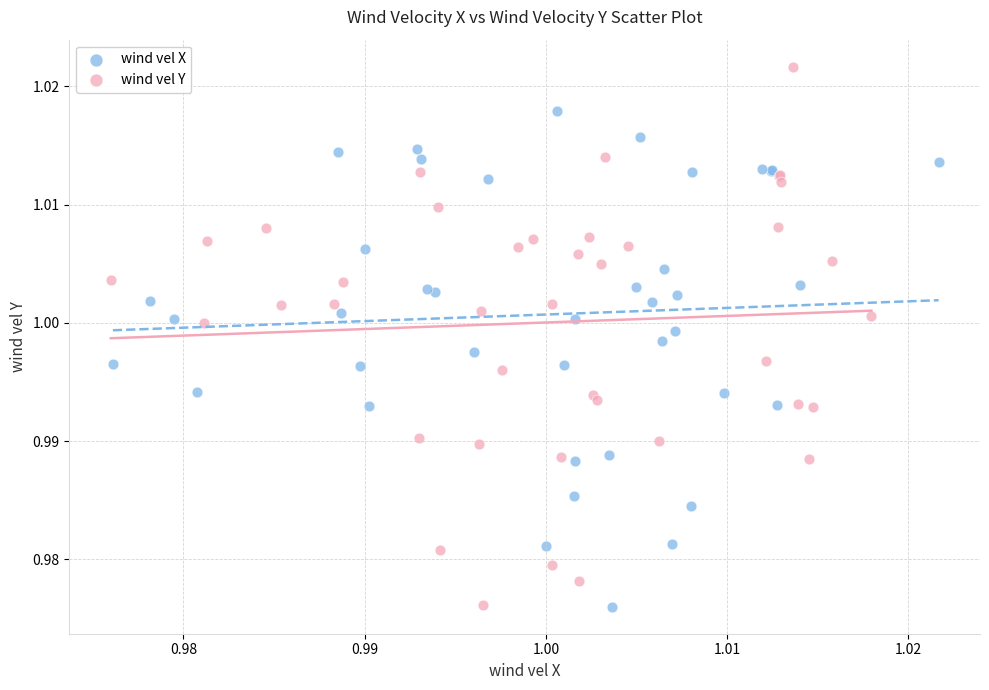

Which series reaches the maximum Y coordinate?

wind vel Y